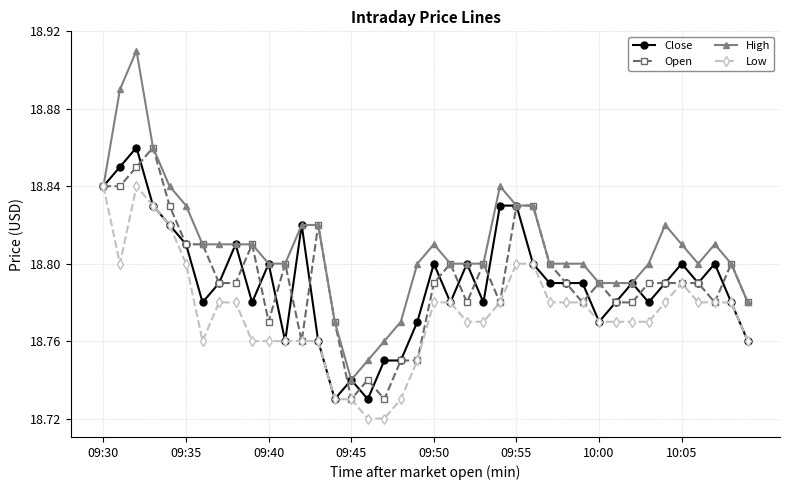

At how many categories does at least one series exceed 18?

40